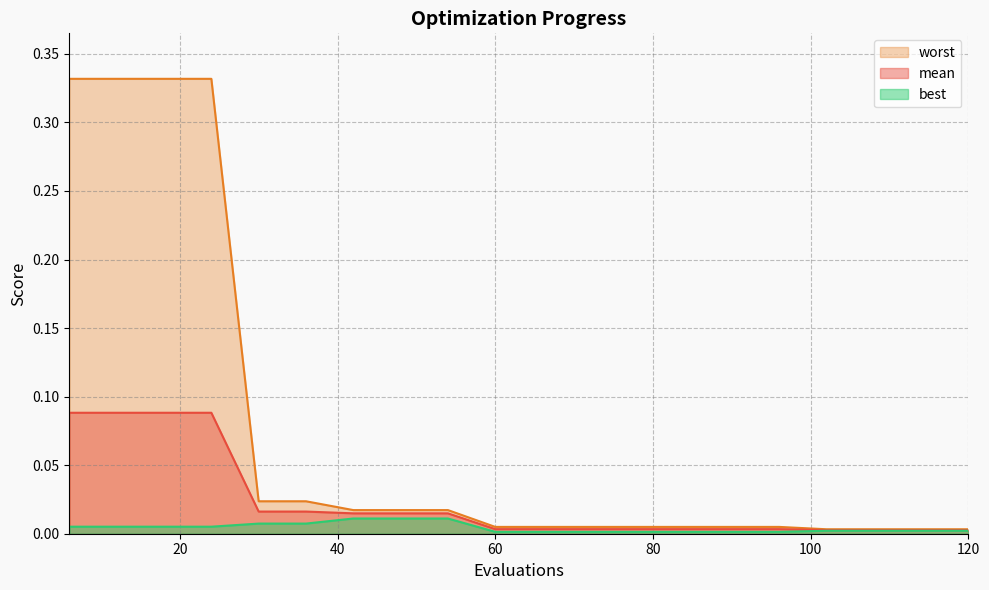

The value of worst at 72 is 0.0. True or false?

True